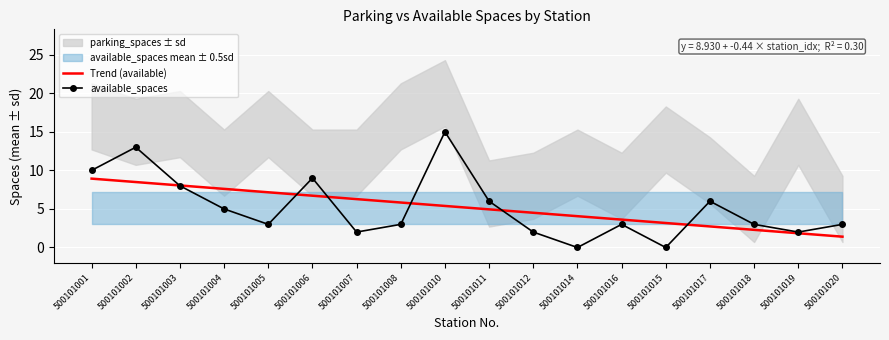

What position from the left is 500101011?

10